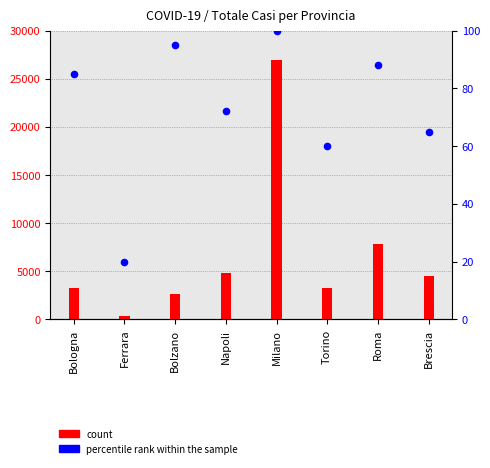

Which series reaches the minimum Y coordinate?

percentile rank within the sample